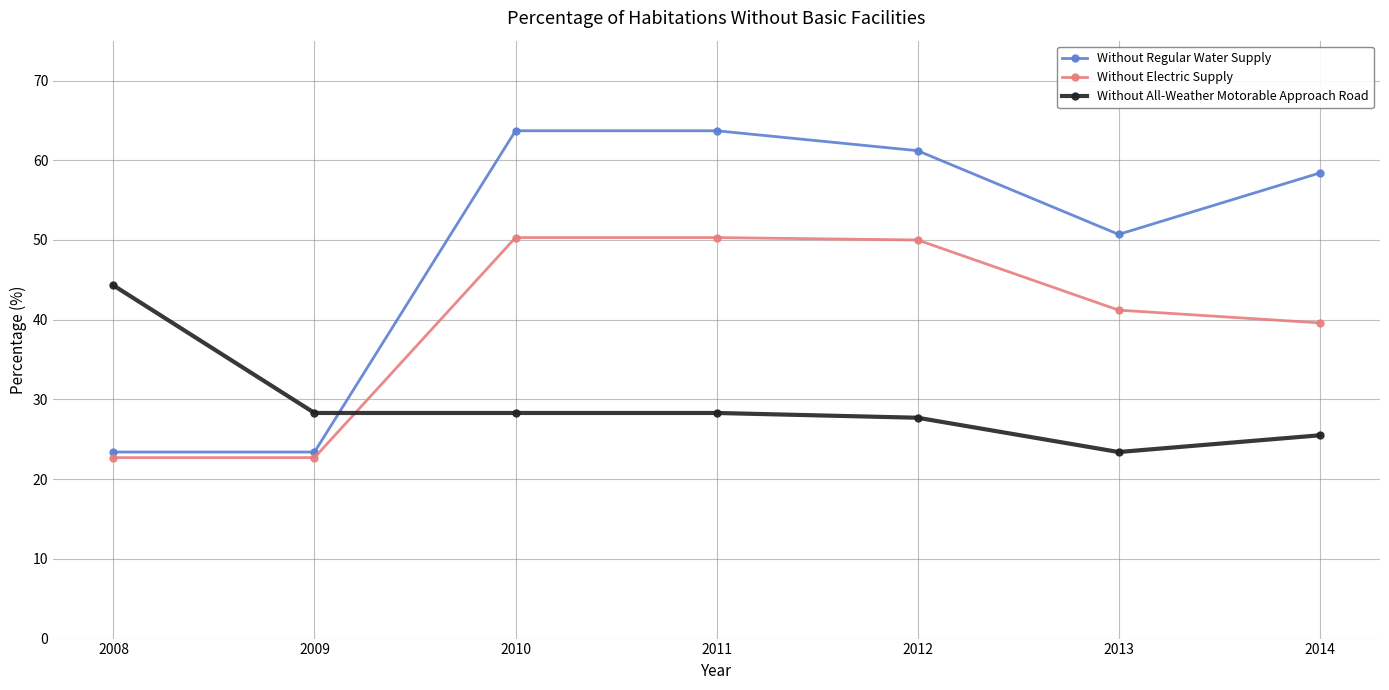

At 2011, list the series in order from smallest to largest.

Without All-Weather Motorable Approach Road, Without Electric Supply, Without Regular Water Supply